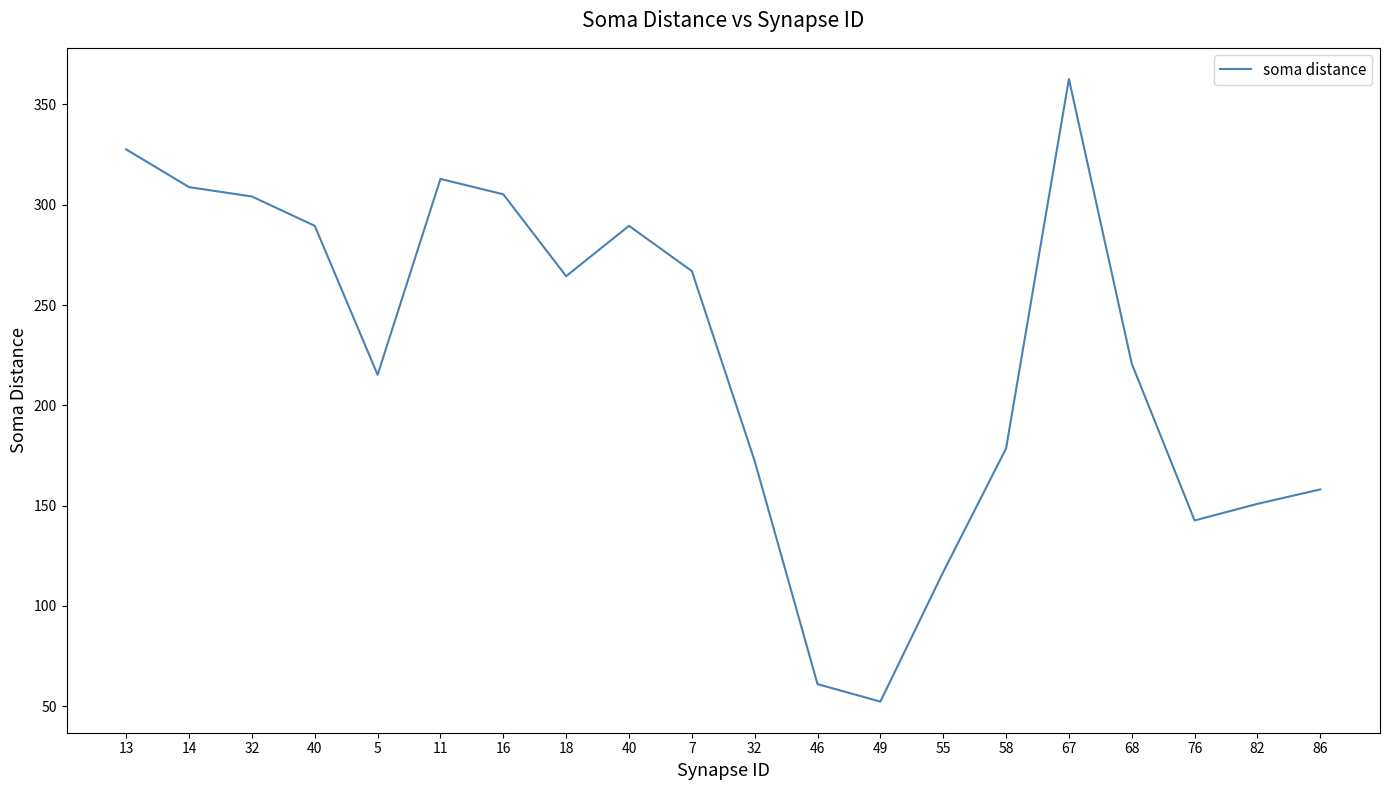

At which label does the data first exceed 264?

13